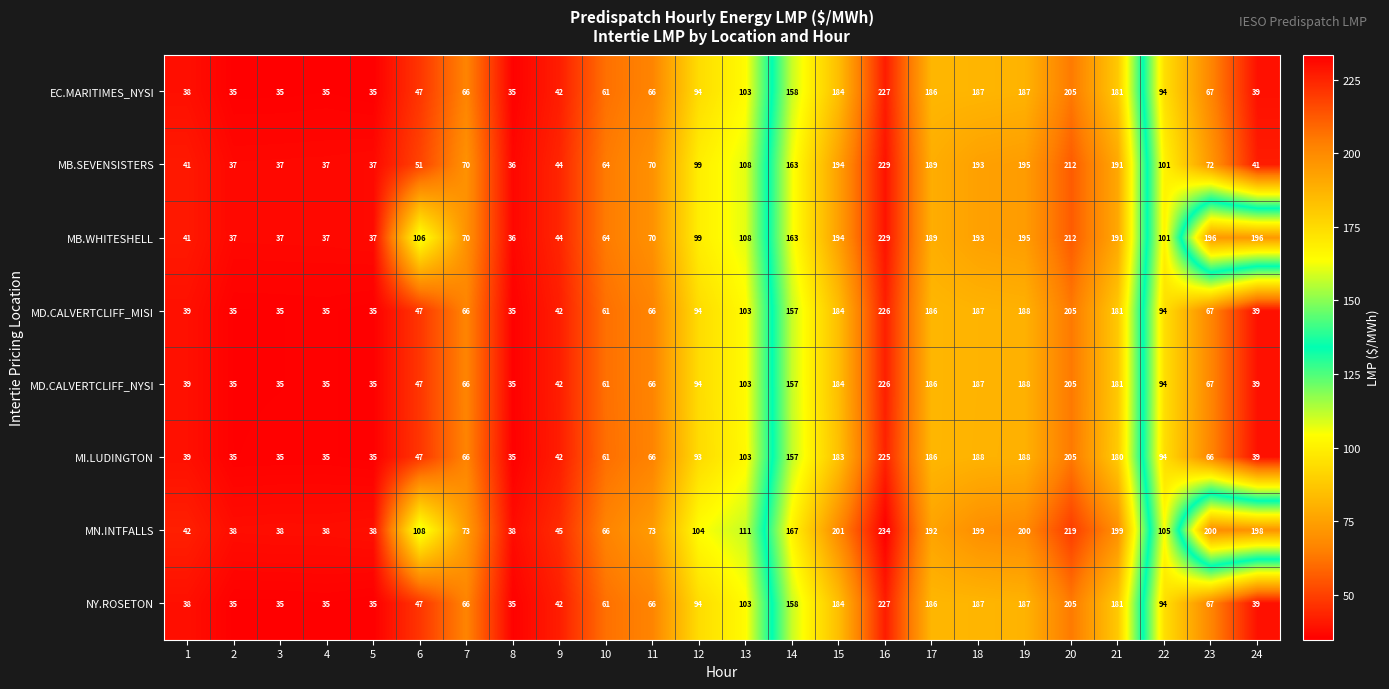

At which category is the sum across all series the highest?

16